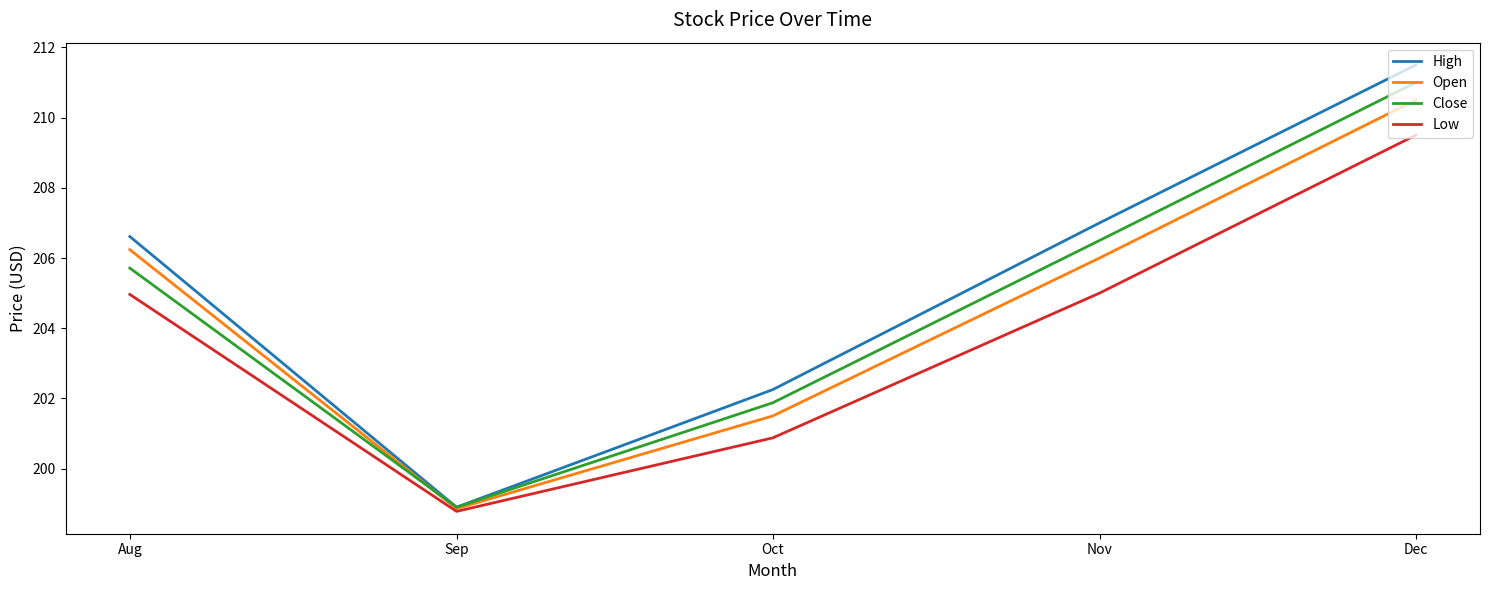

At which label is Close closest to 204?

Aug